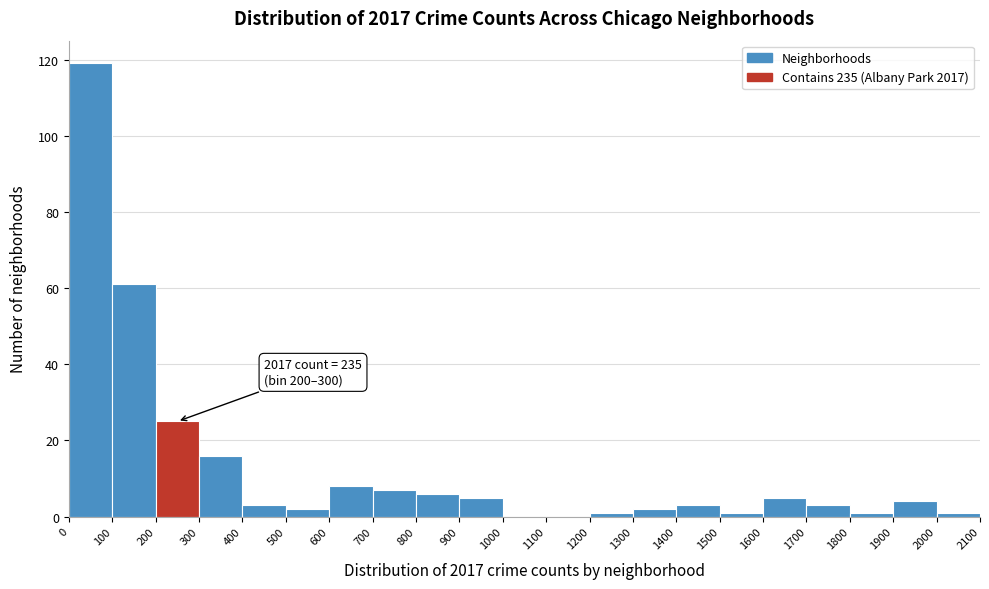

Which range on the x-axis has the tallest bar?

0 to 100